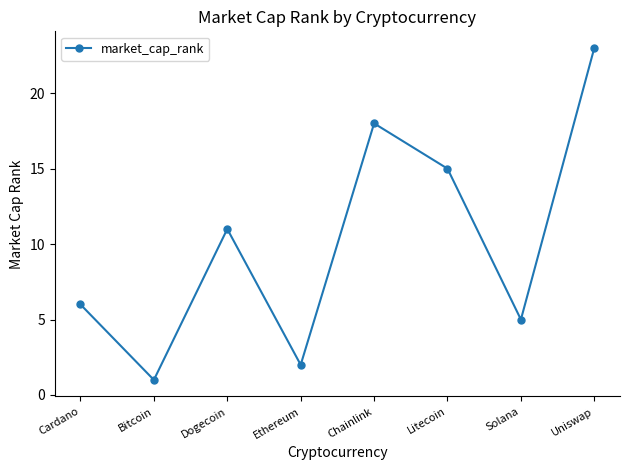

Does the chart display data point markers on the line(s)?

Yes